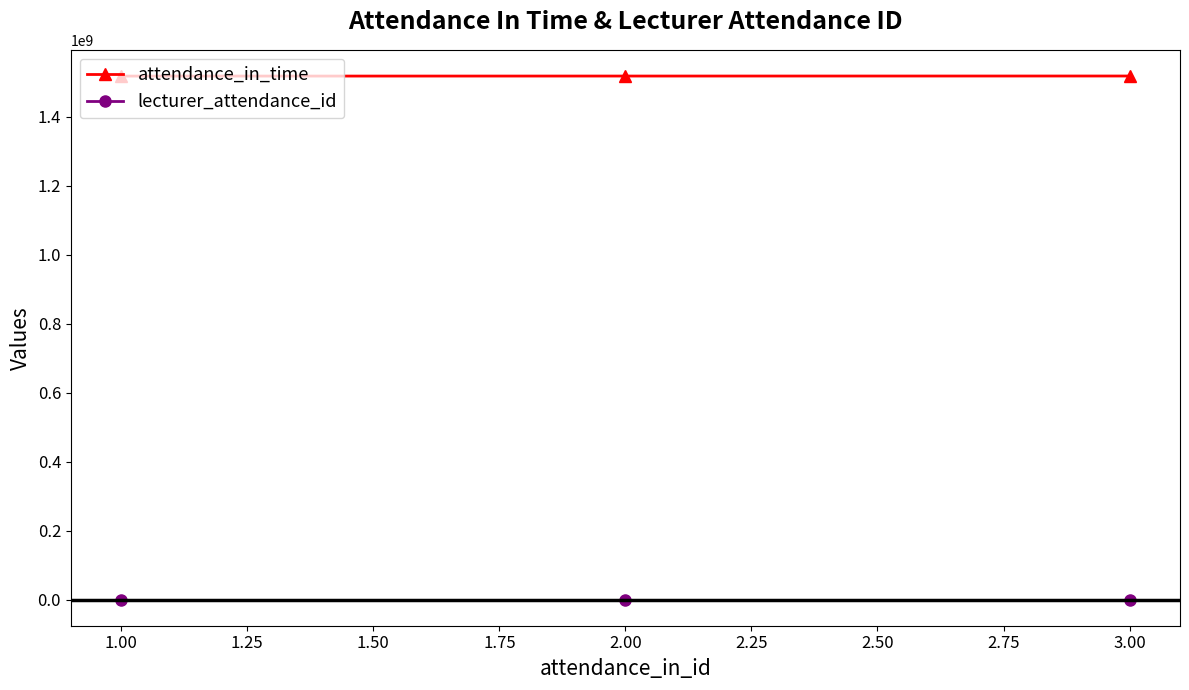

What is the sum of all attendance_in_time values?

4554191100